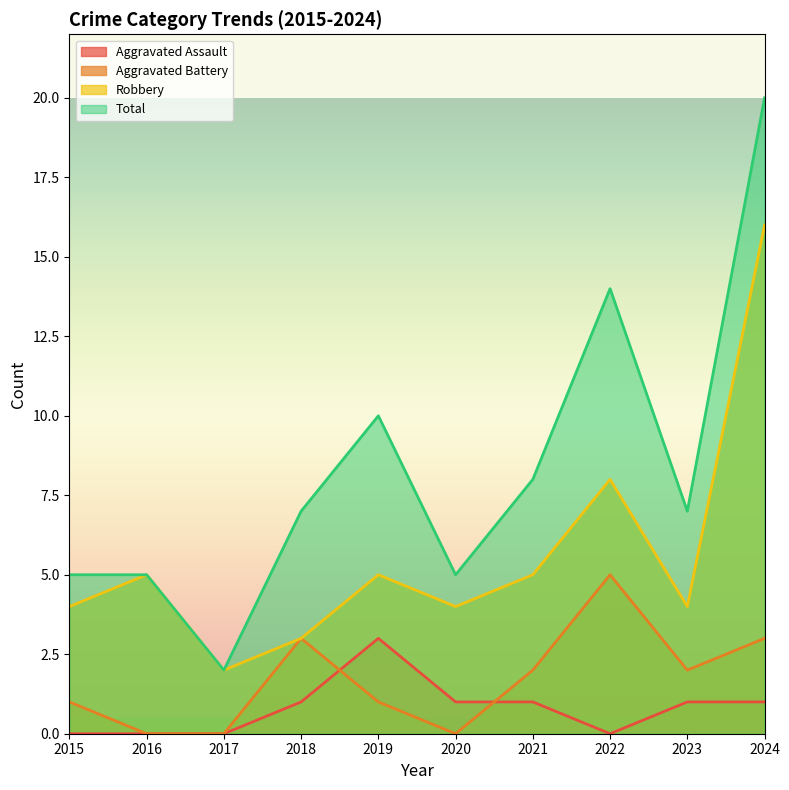

Reading left to right, what are all the values shown in this chart?

Aggravated Assault: 2015=0	2016=0	2017=0	2018=1	2019=3	2020=1	2021=1	2022=0	2023=1	2024=1
Aggravated Battery: 2015=1	2016=0	2017=0	2018=3	2019=1	2020=0	2021=2	2022=5	2023=2	2024=3
Robbery: 2015=4	2016=5	2017=2	2018=3	2019=5	2020=4	2021=5	2022=8	2023=4	2024=16
Total: 2015=5	2016=5	2017=2	2018=7	2019=10	2020=5	2021=8	2022=14	2023=7	2024=20